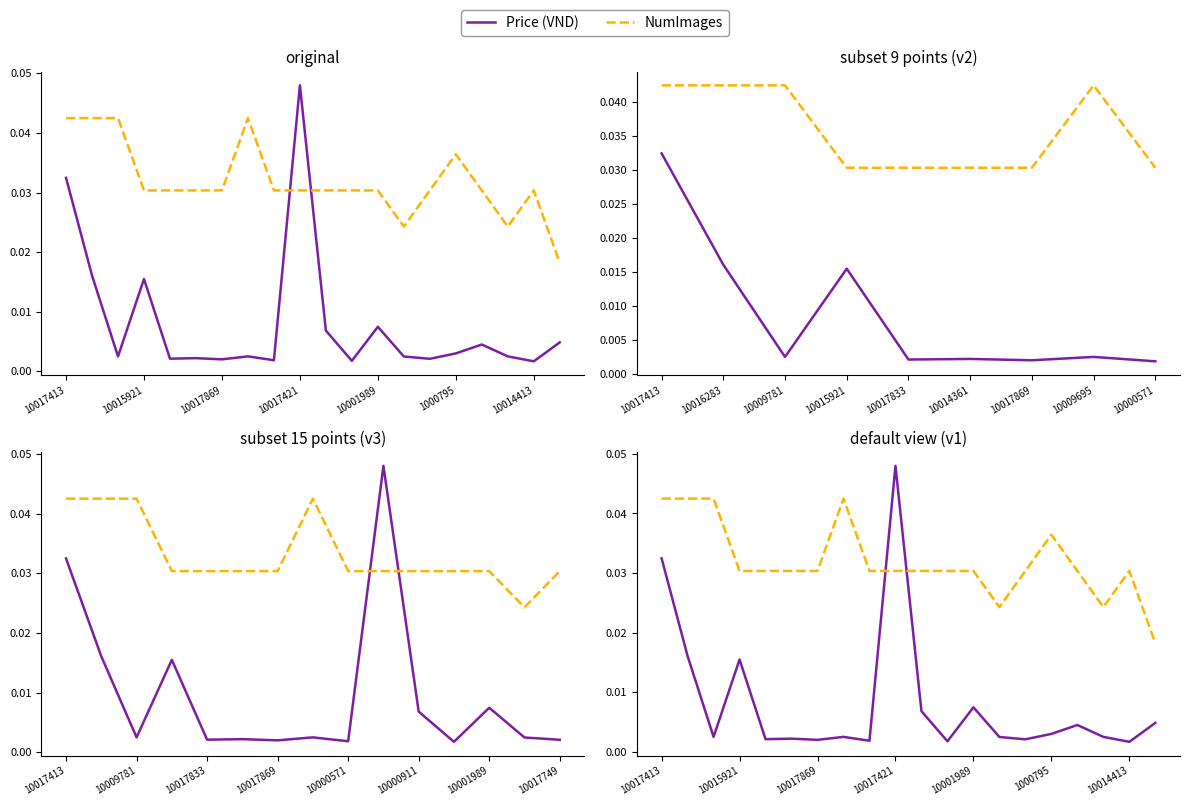

How many interior local peaks does the NumImages series have?

3